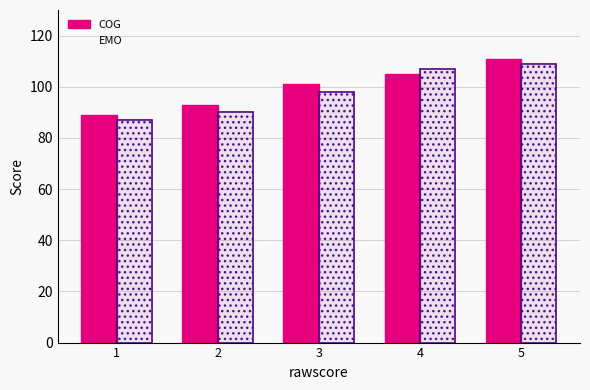

How many data points in EMO are less than 98?

2